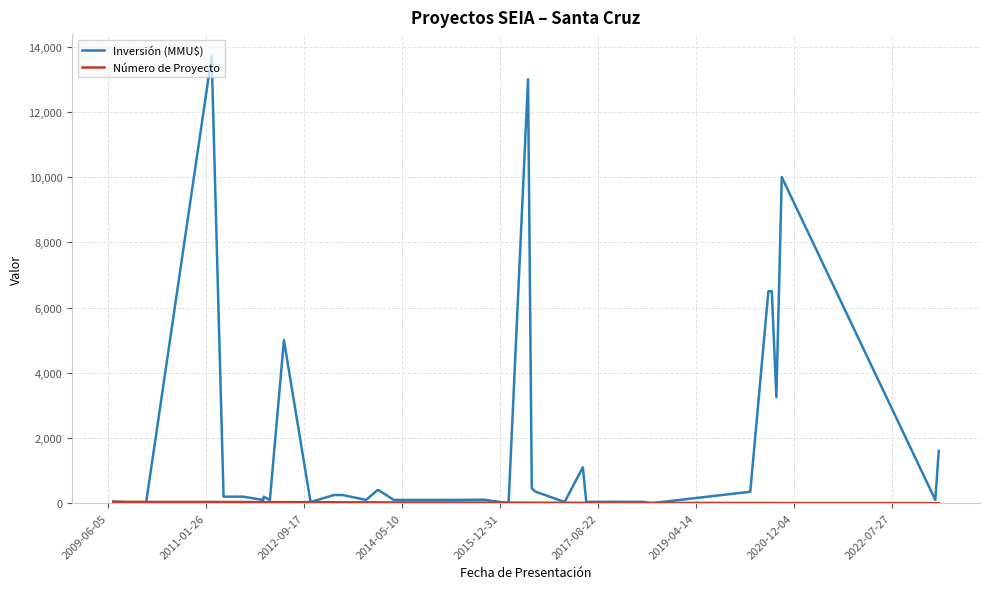

Which series has the largest range (max minus min)?

Inversión (MMU$)